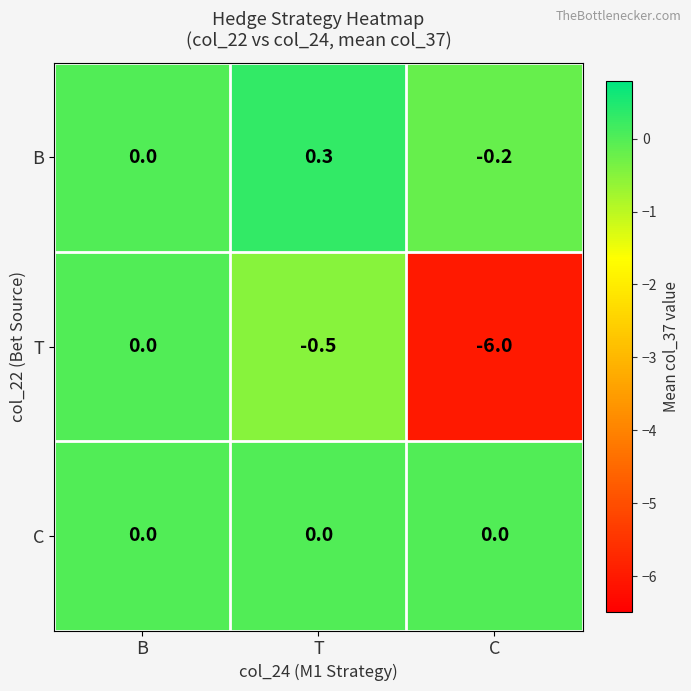

Reading right to left, what are all the values shown in this chart?

B: C=-0.2	T=0.3	B=0.0
T: C=-6.0	T=-0.5	B=0.0
C: C=0.0	T=0.0	B=0.0